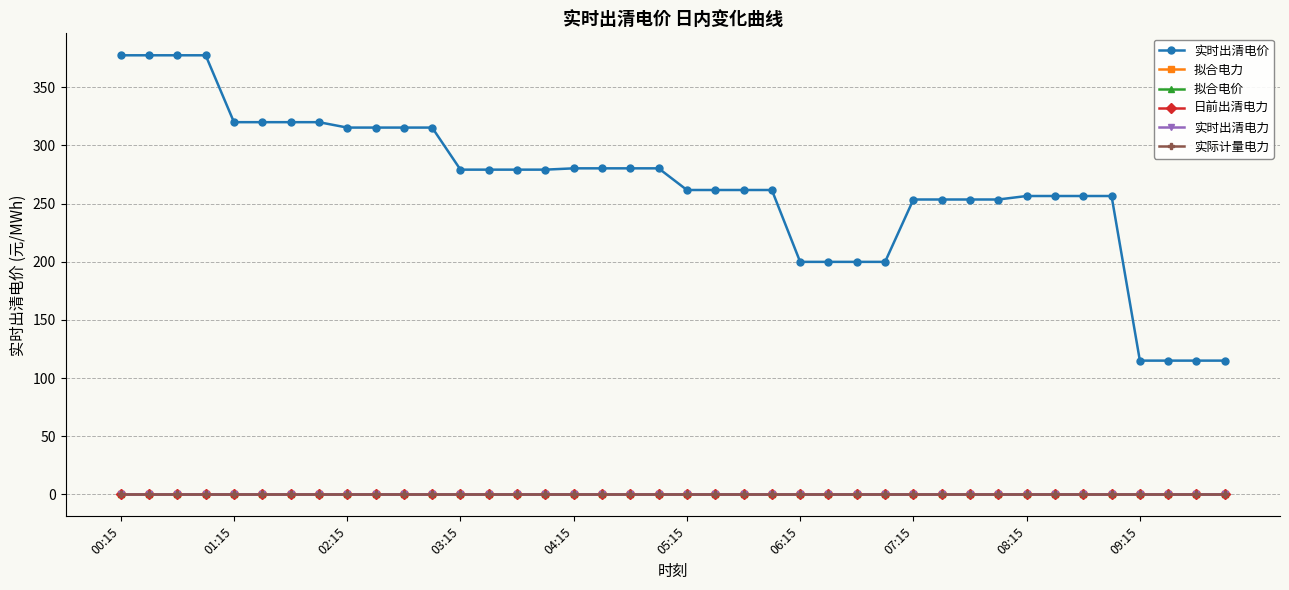

Does the chart have visible grid lines?

Yes